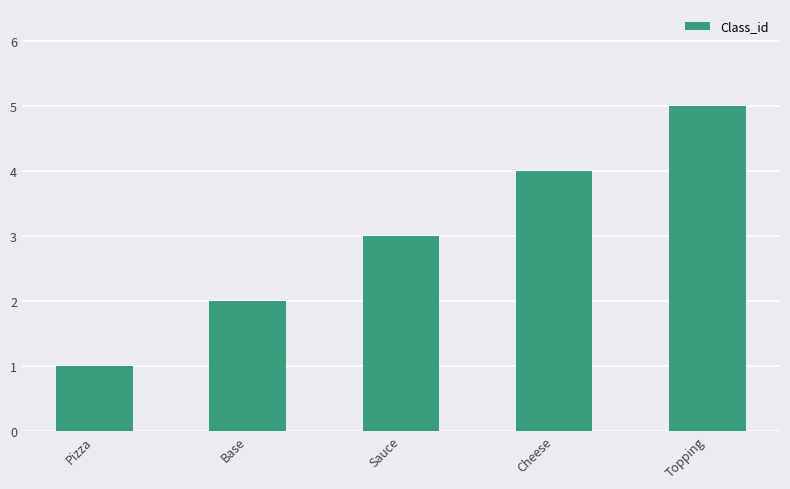

What is the value of the 4th bar from the left?

4